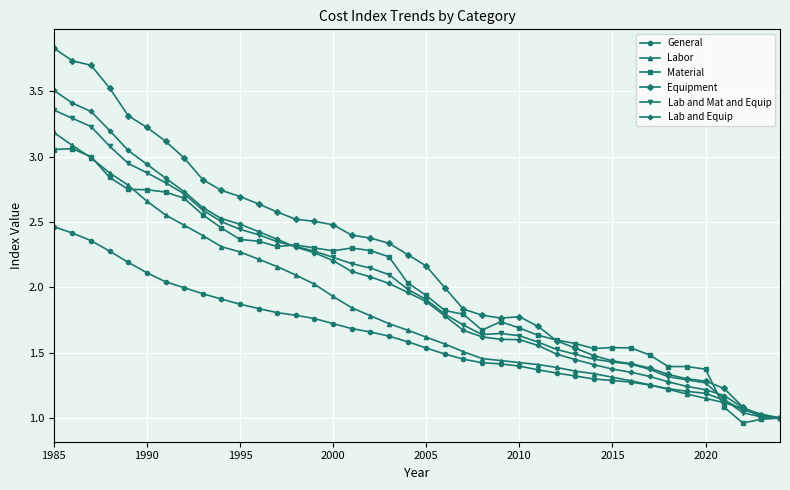

Which series has the widest spread of values?

Equipment